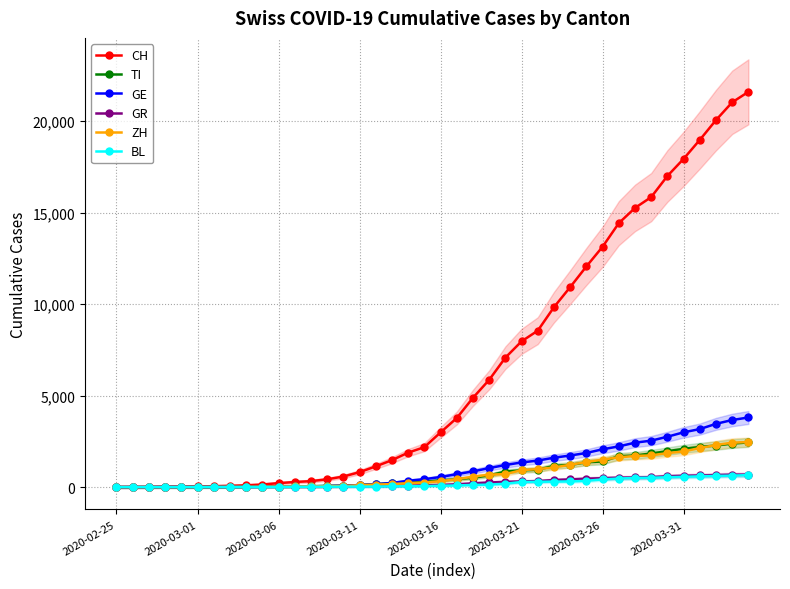

What is the maximum value for TI?

2442